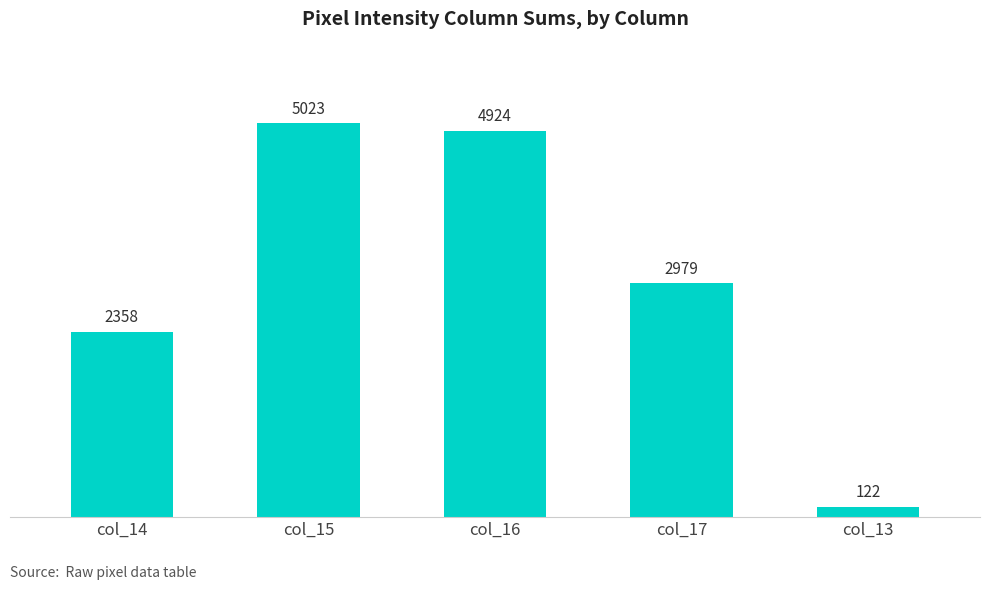

What is the smallest value displayed?

122